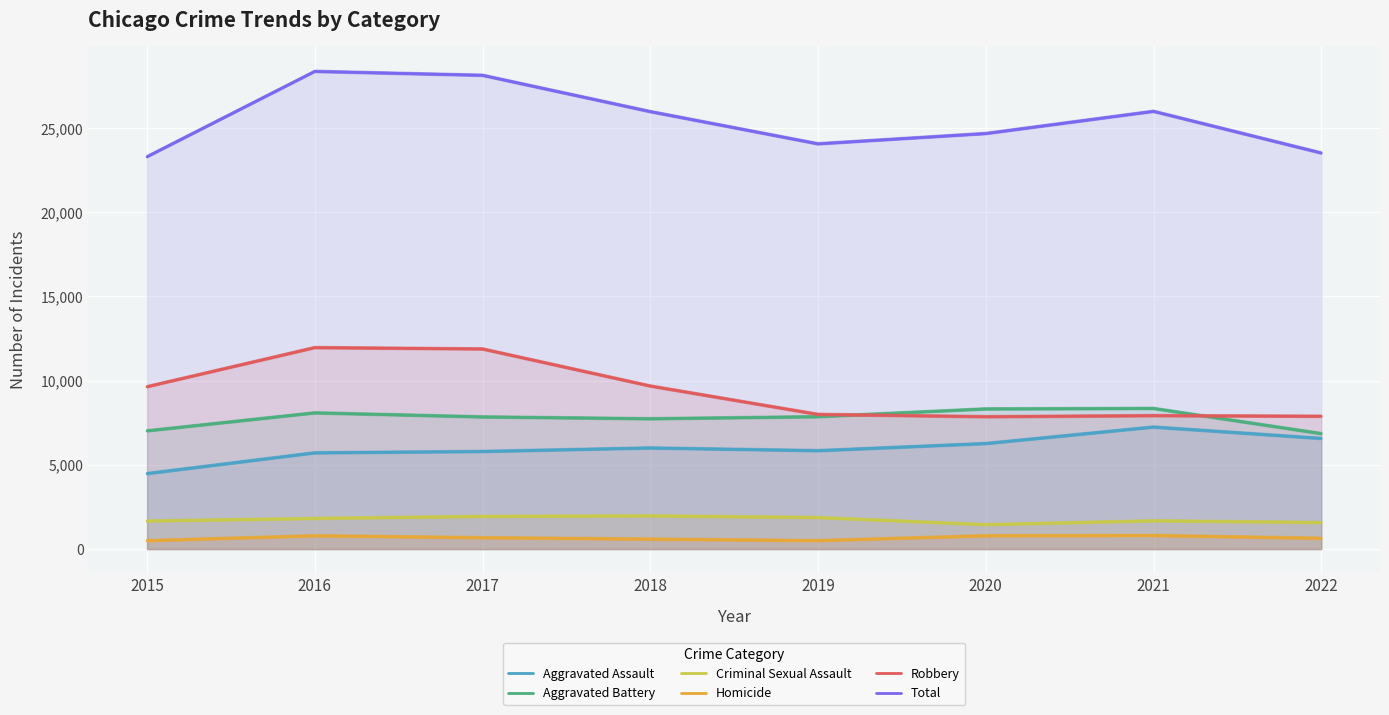

Where does the Robbery series first go above 9638?

2016